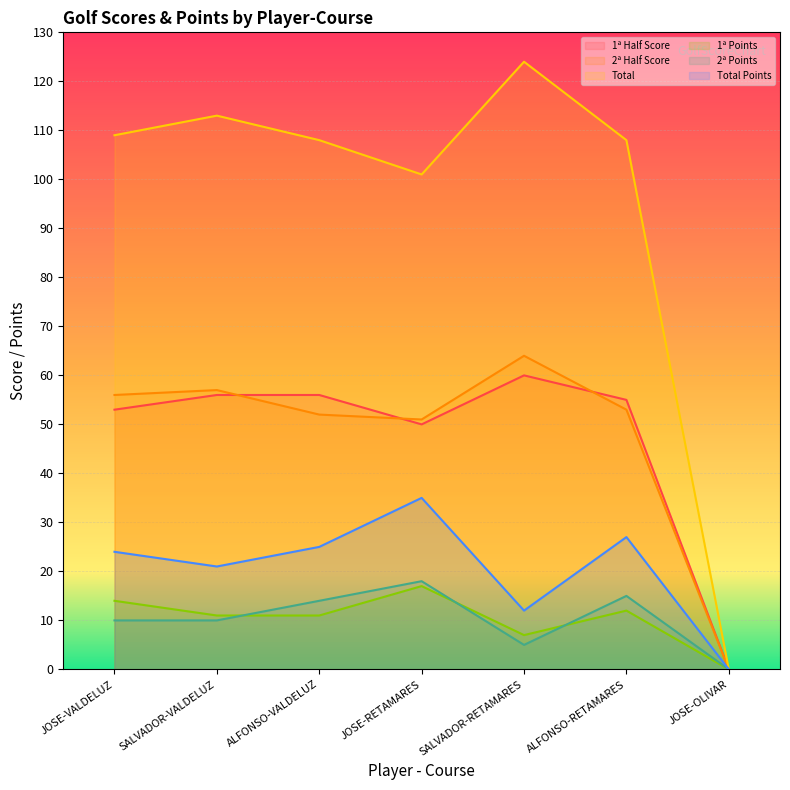

True or false: 1ª Points (line) and Total (line) cross at least once.

False